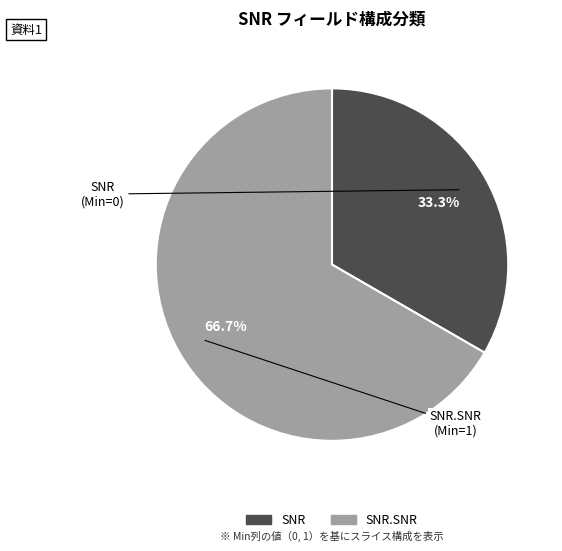

Is there a majority slice in this chart?

Yes